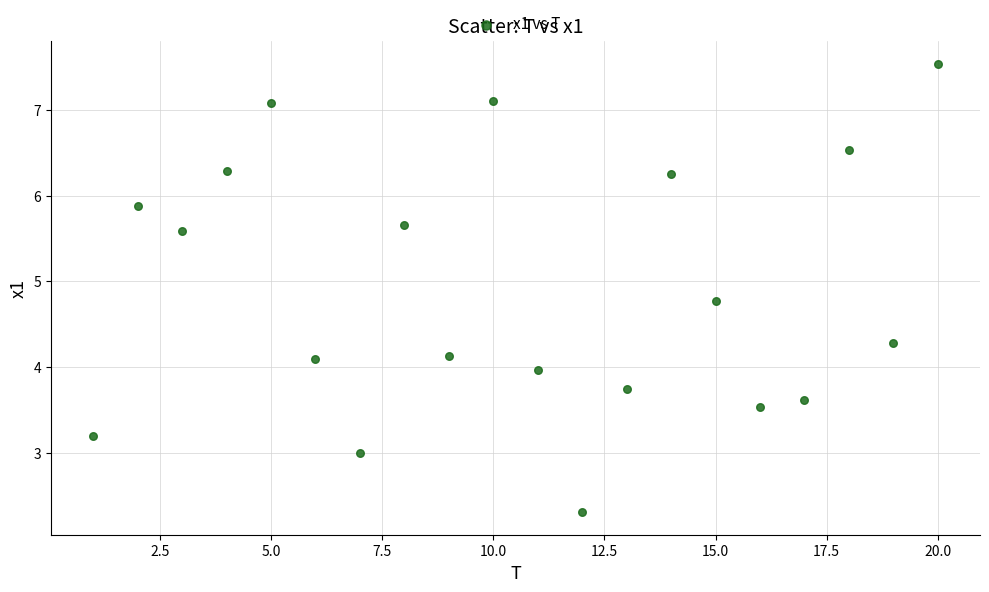

What is the range of X values (max minus min)?

19.0